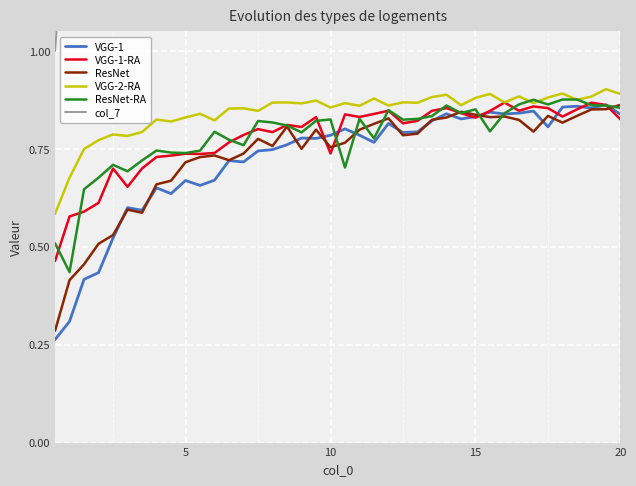

Which series has the widest spread of values?

col_7